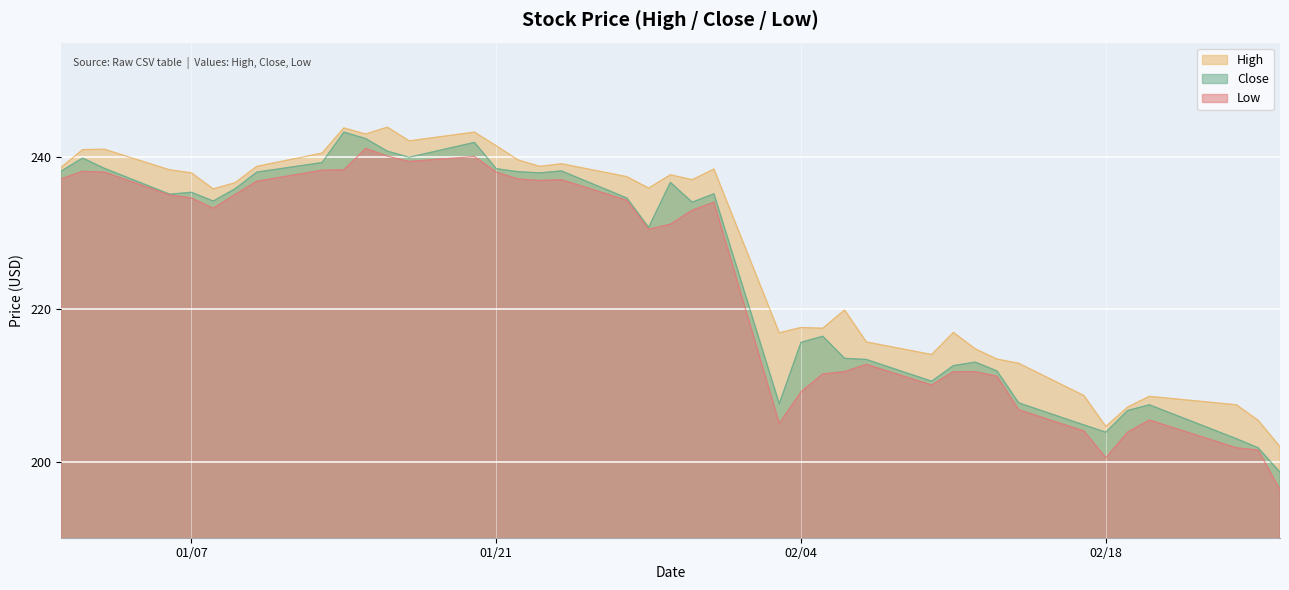

What is the greatest value displayed?

243.9